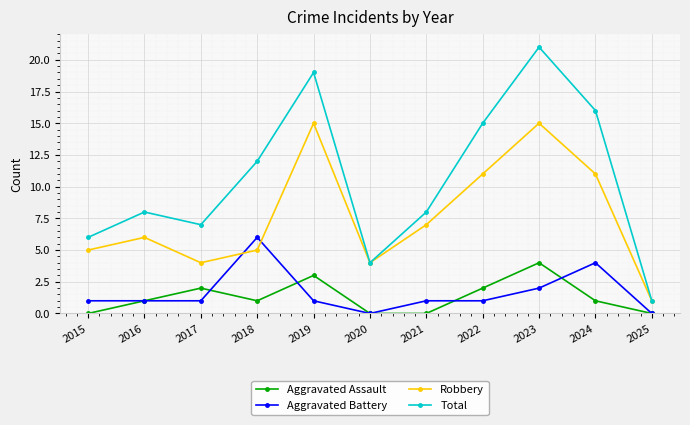

Between which two adjacent categories do Aggravated Battery and Robbery first intersect?

2017 and 2018